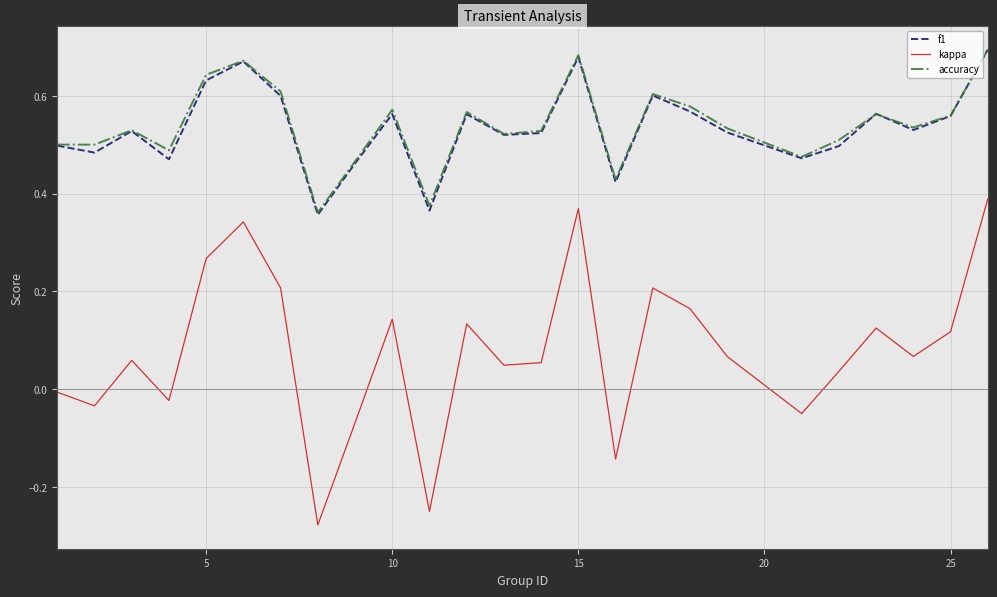

True or false: accuracy and kappa cross at least once.

False